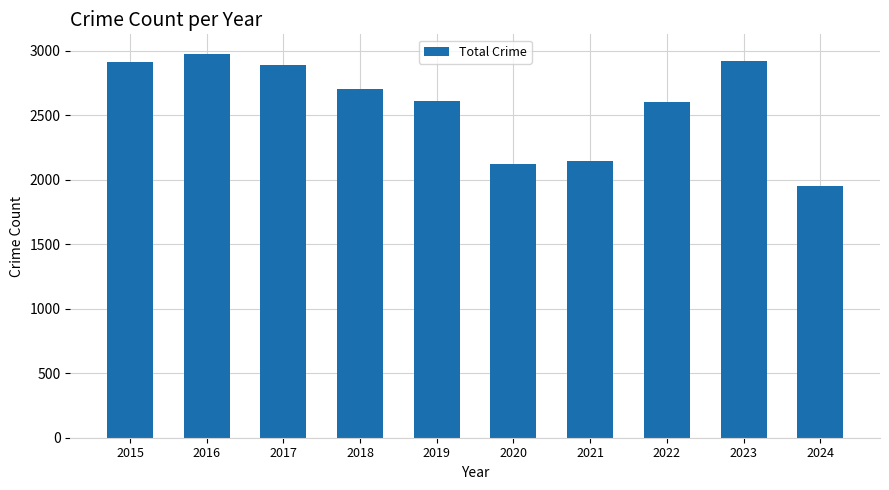

What is the change in value from 2018 to 2023?

+217